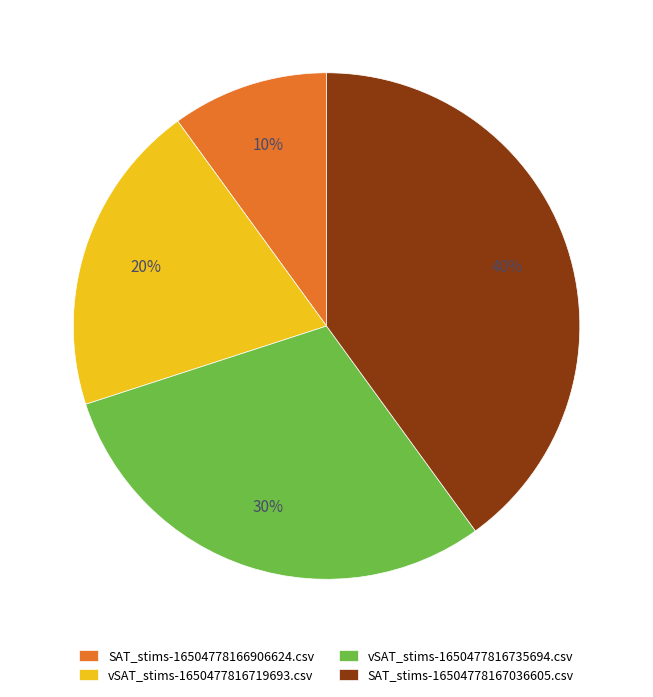

True or false: vSAT_stims-1650477816719693.csv accounts for 20% of the total.

True